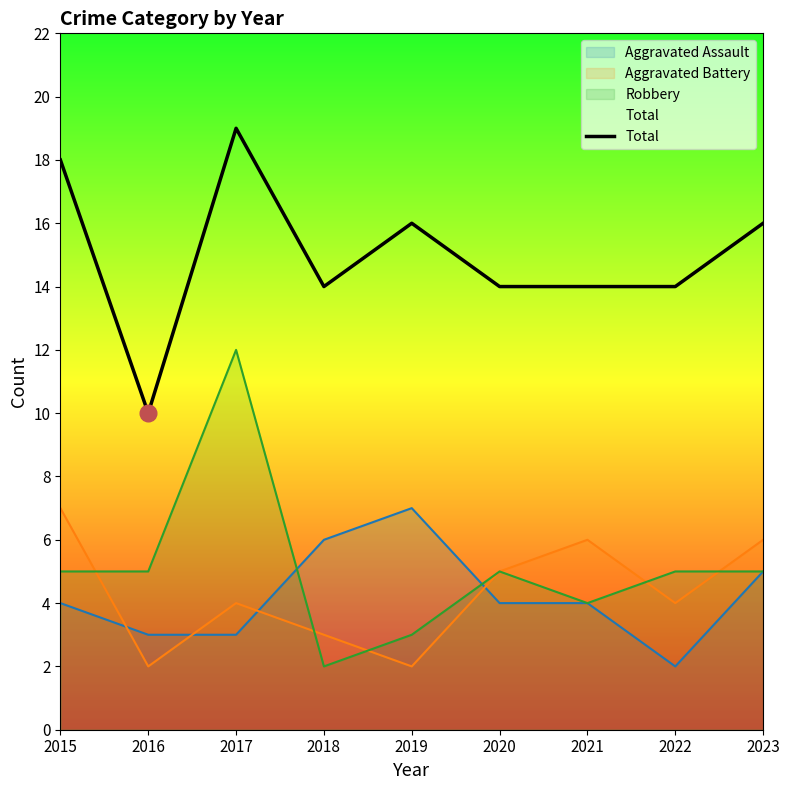

List the labels in order of value, smallest first.

2016, 2018, 2020, 2021, 2022, 2019, 2023, 2015, 2017